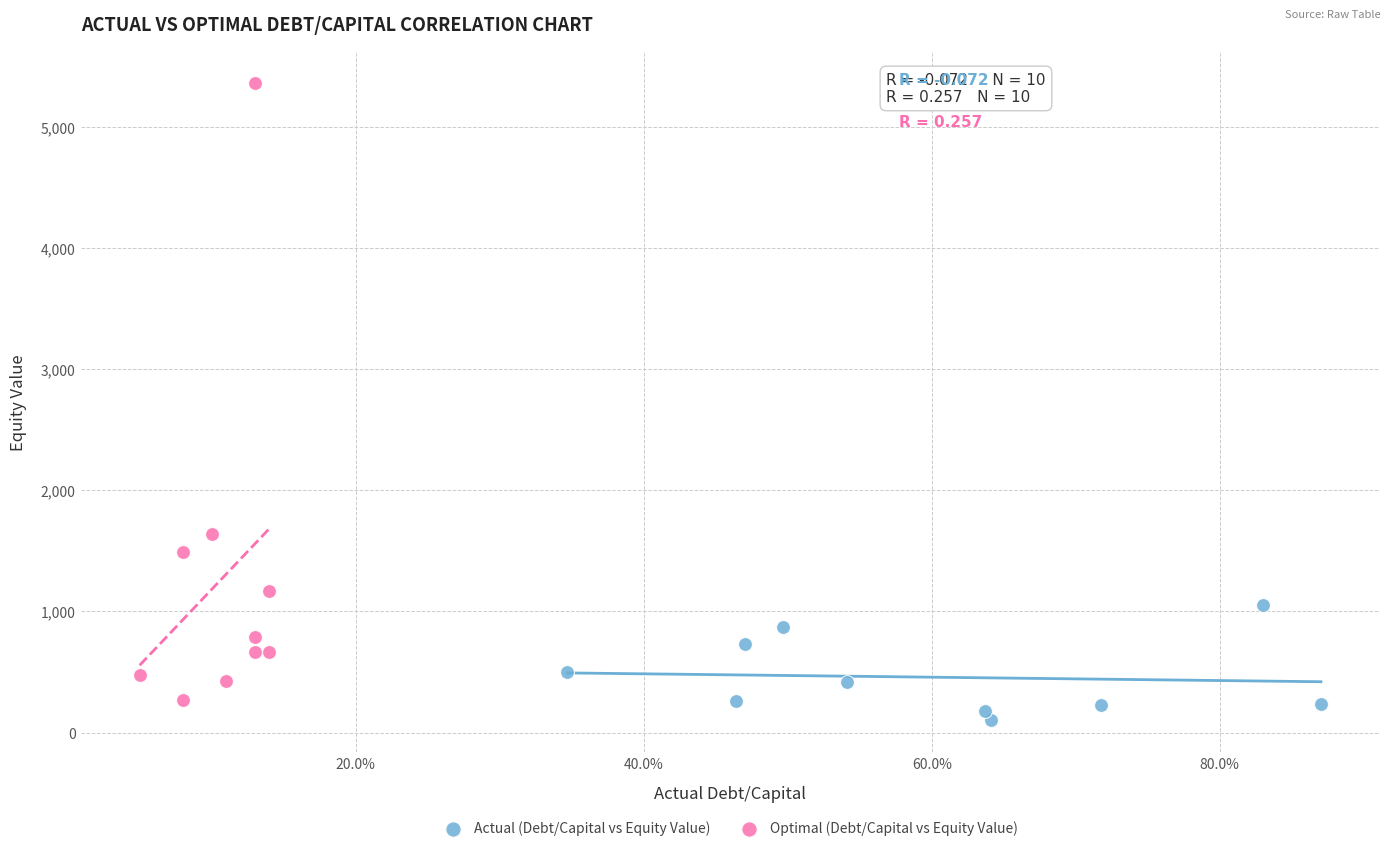

Which series contains the lowest Y value?

Actual (Debt/Capital vs Equity Value)